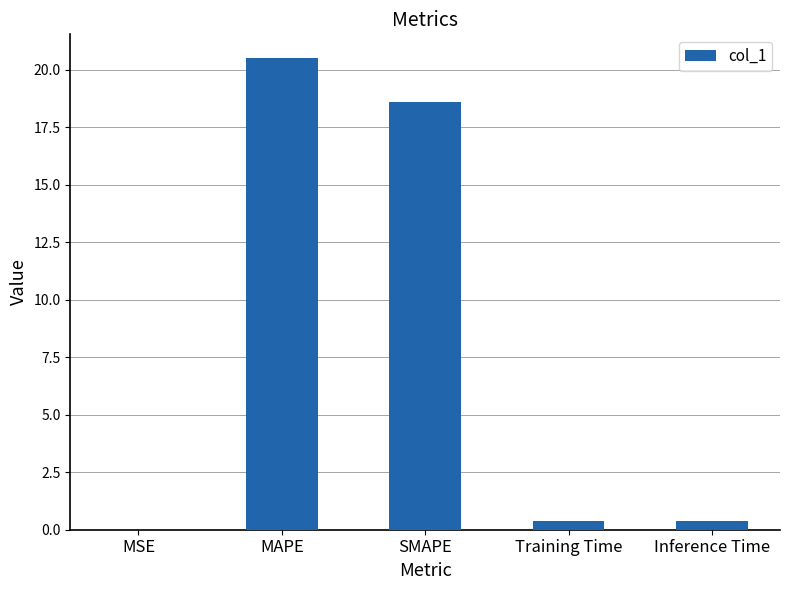

Which label corresponds to the largest value in the chart?

MAPE